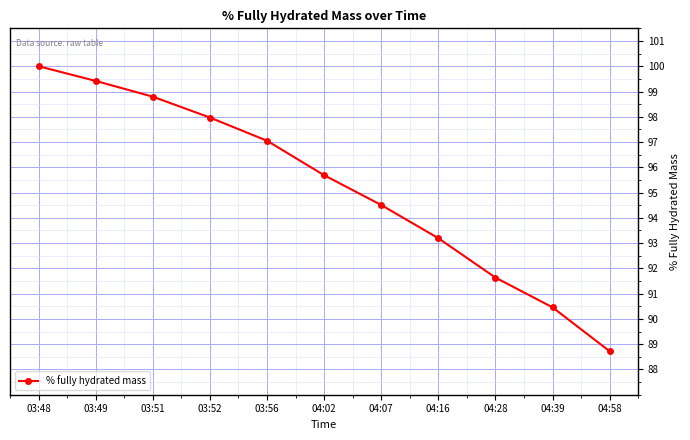

List the labels in order of value, largest first.

03:48, 03:49, 03:51, 03:52, 03:56, 04:02, 04:07, 04:16, 04:28, 04:39, 04:58